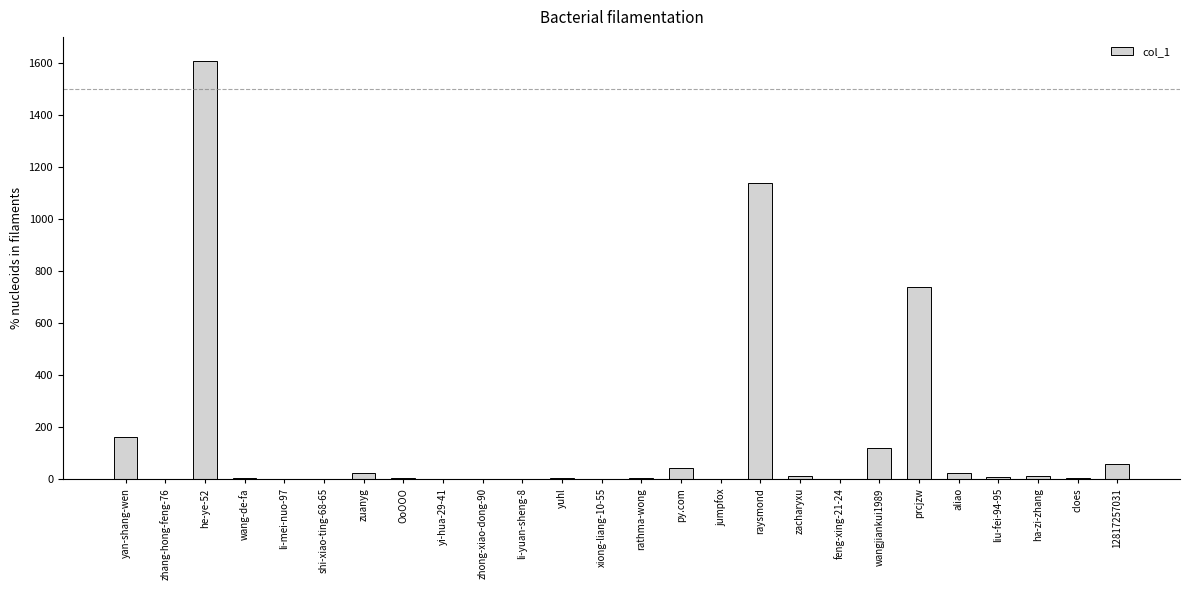

The value at zhang-hong-feng-76 is 0. True or false?

True